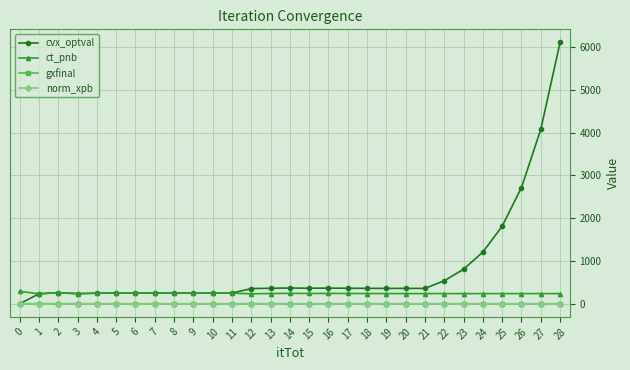

What is the greatest value displayed?

6111.0